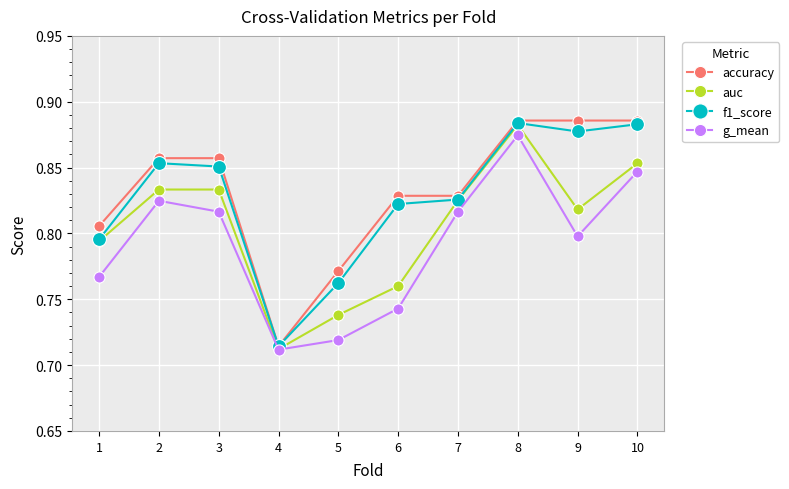

How many f1_score values are between 0 and 1?

10